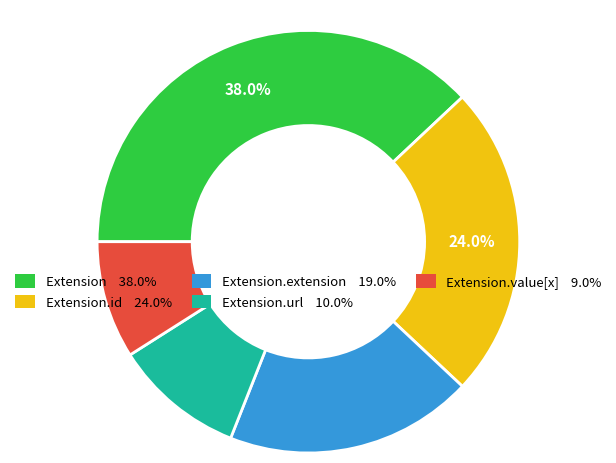

Is there a majority slice in this chart?

No